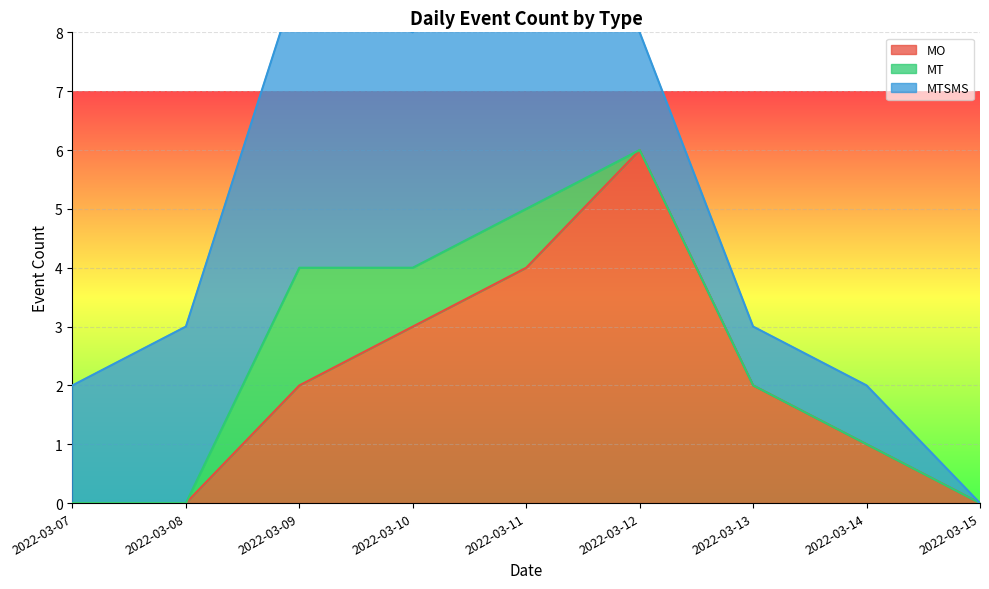

The MO series shows -2 at 2022-03-08. True or false?

False